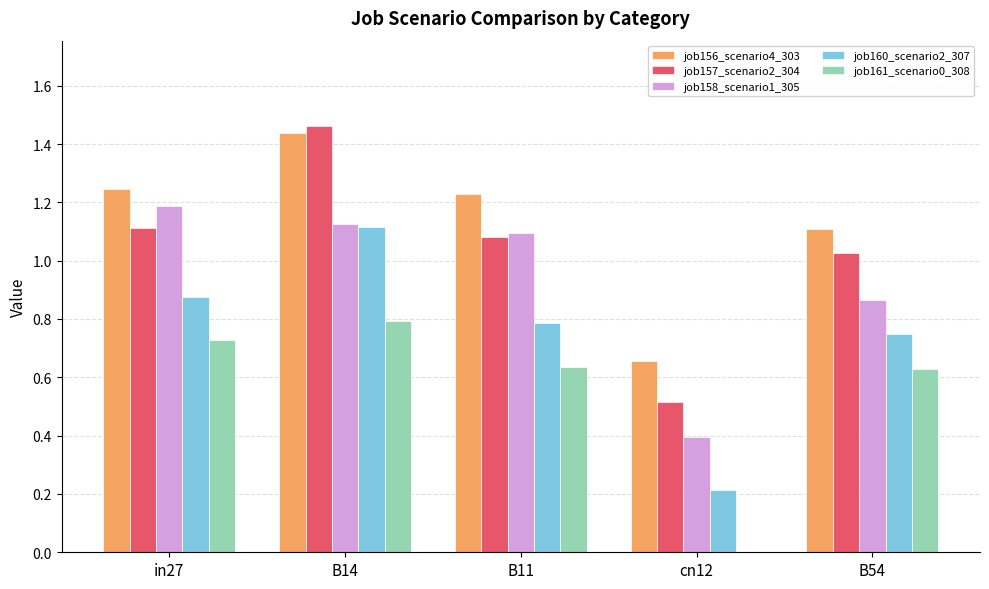

Are the bars grouped side by side (vs. stacked)?

Yes